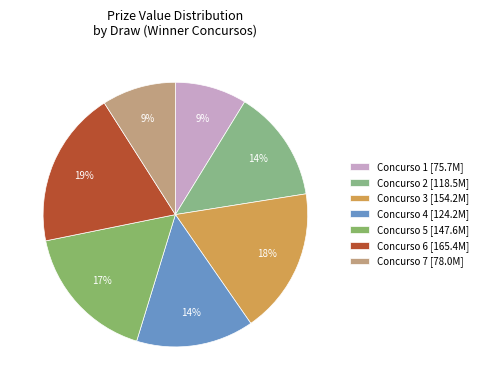

Count the number of slices in the pie.

7